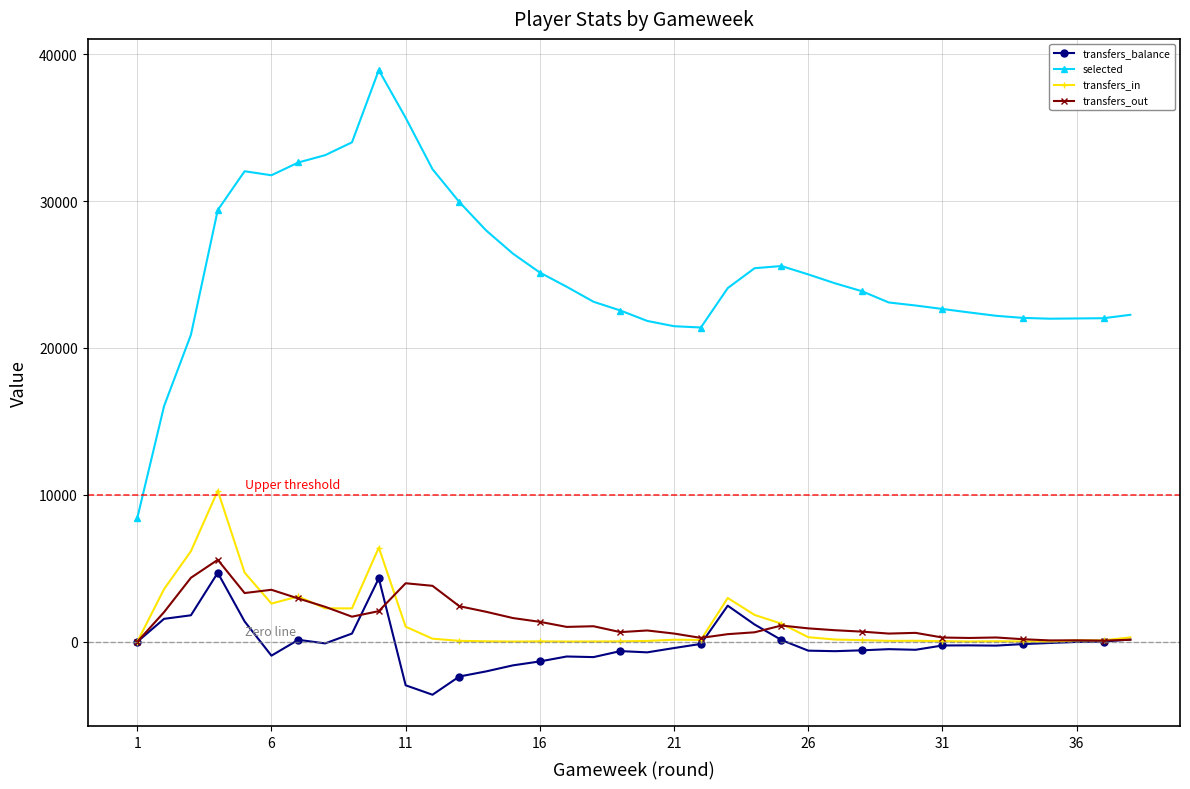

True or false: transfers_out and selected intersect in this chart.

False